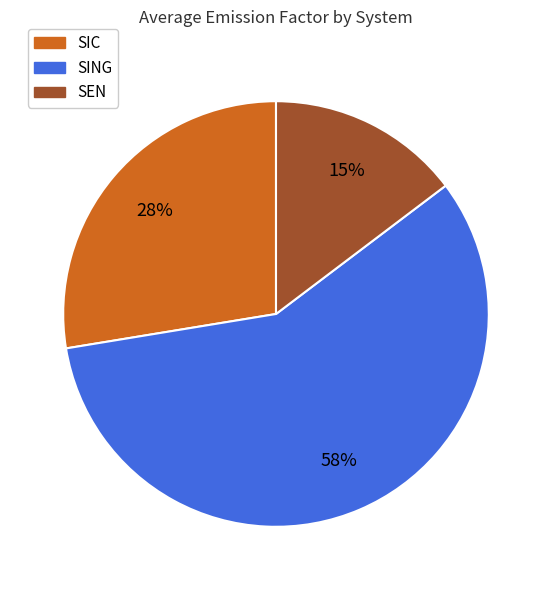

To the nearest percent, what is the difference between the largest and smallest slice percentages?

43%